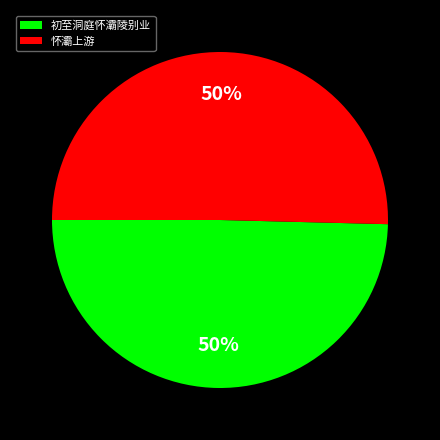

To the nearest percent, what is the average slice percentage?

50%